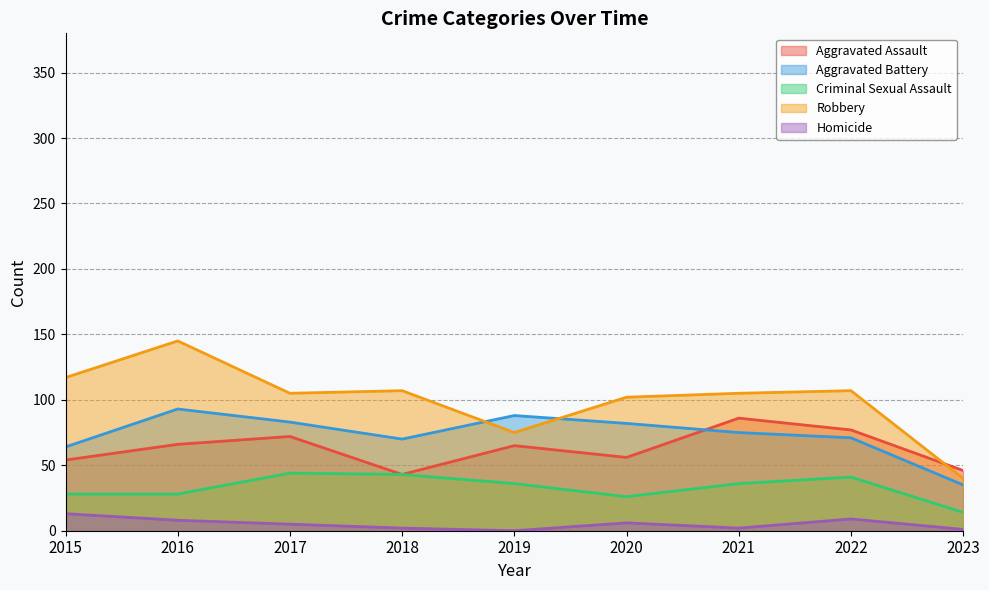

What is the average value of the Aggravated Assault series?

63